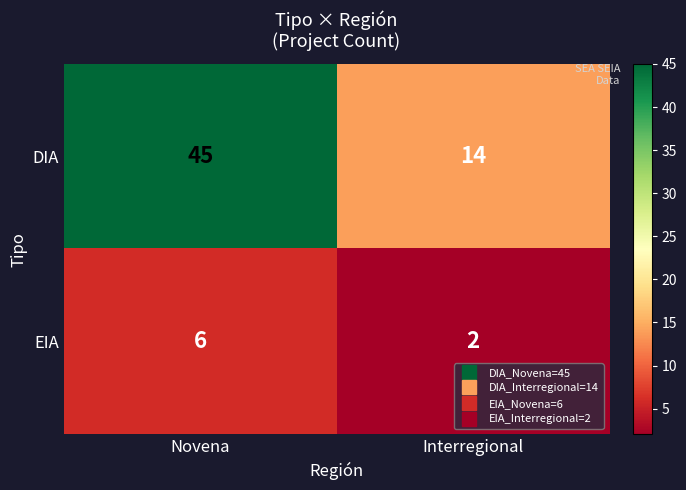

What is the greatest value displayed?

45